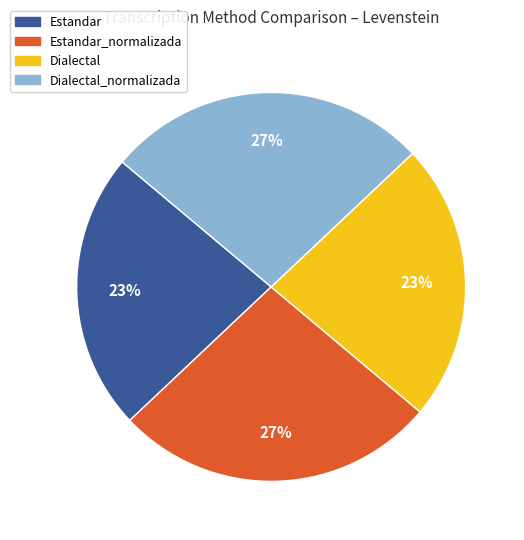

To the nearest percent, what portion does Dialectal_normalizada represent?

27%